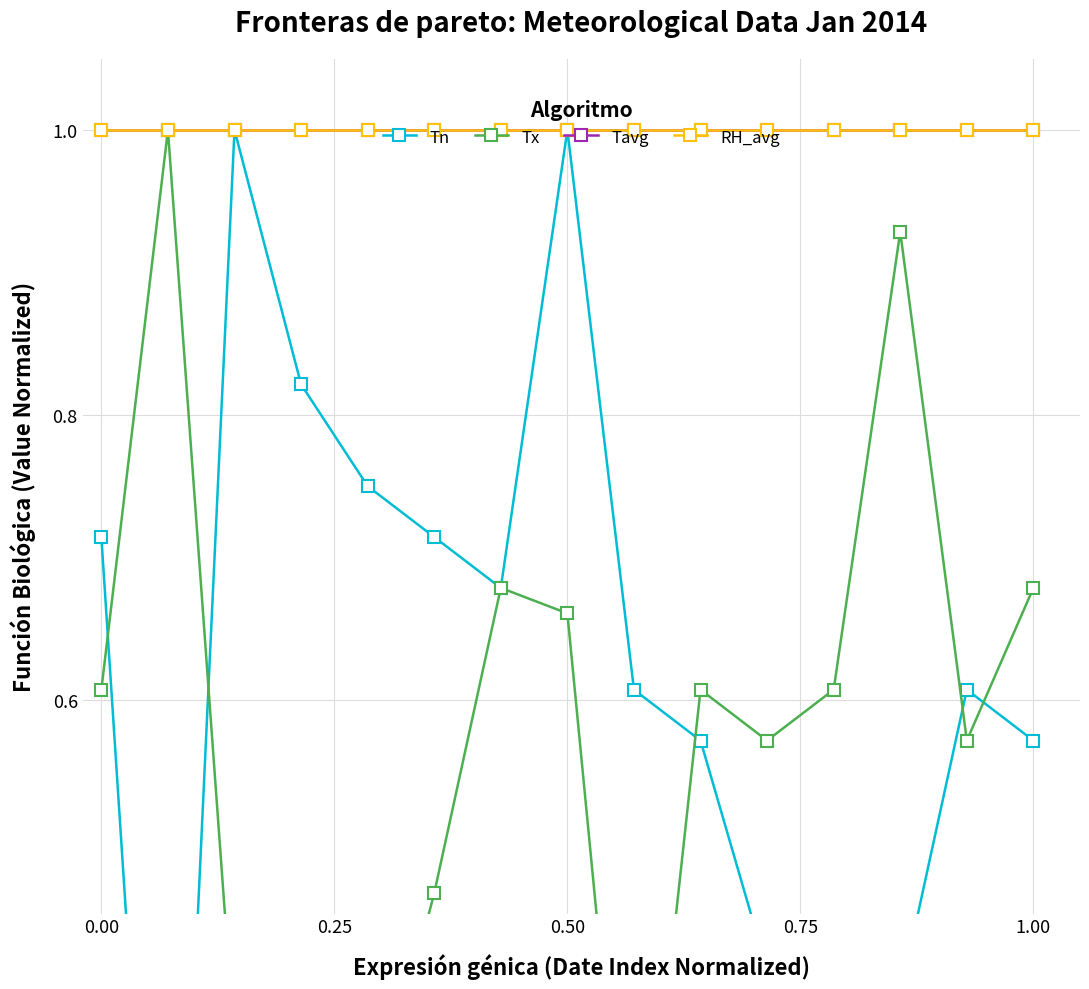

True or false: RH_avg and Tn intersect in this chart.

False